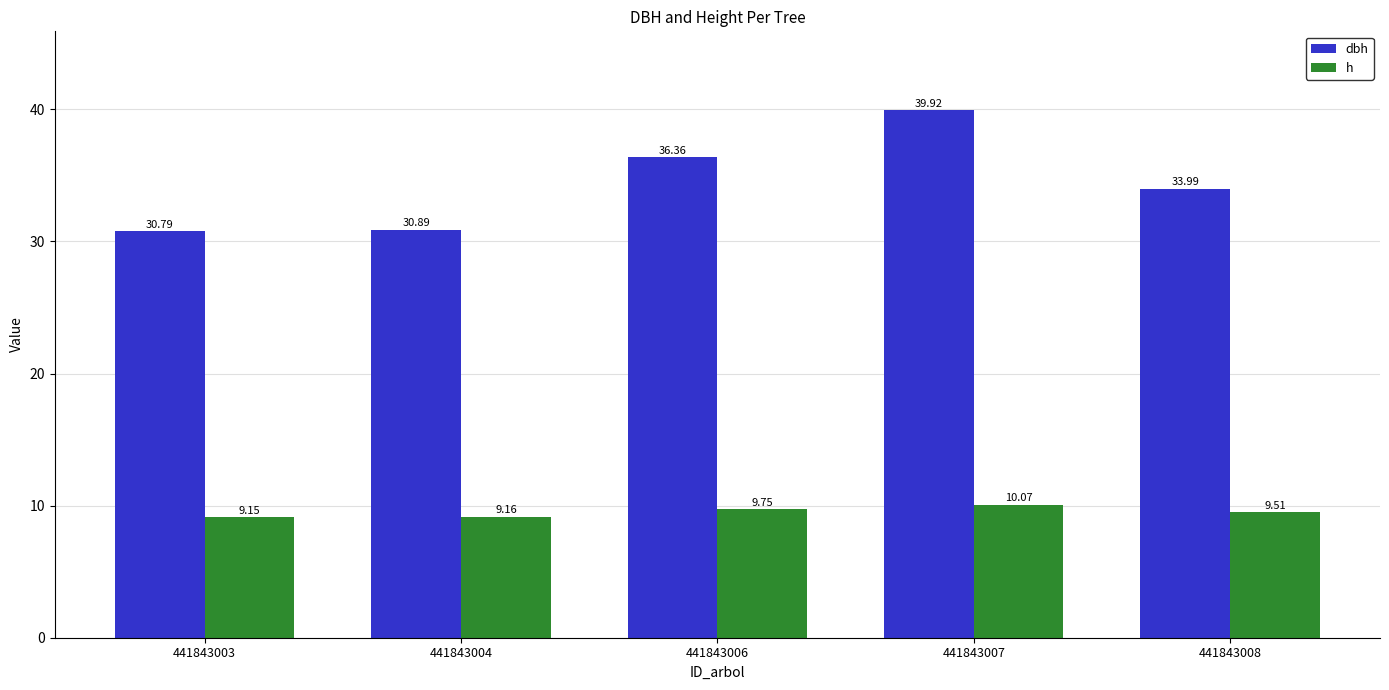

What is the sum of all h values?

47.6